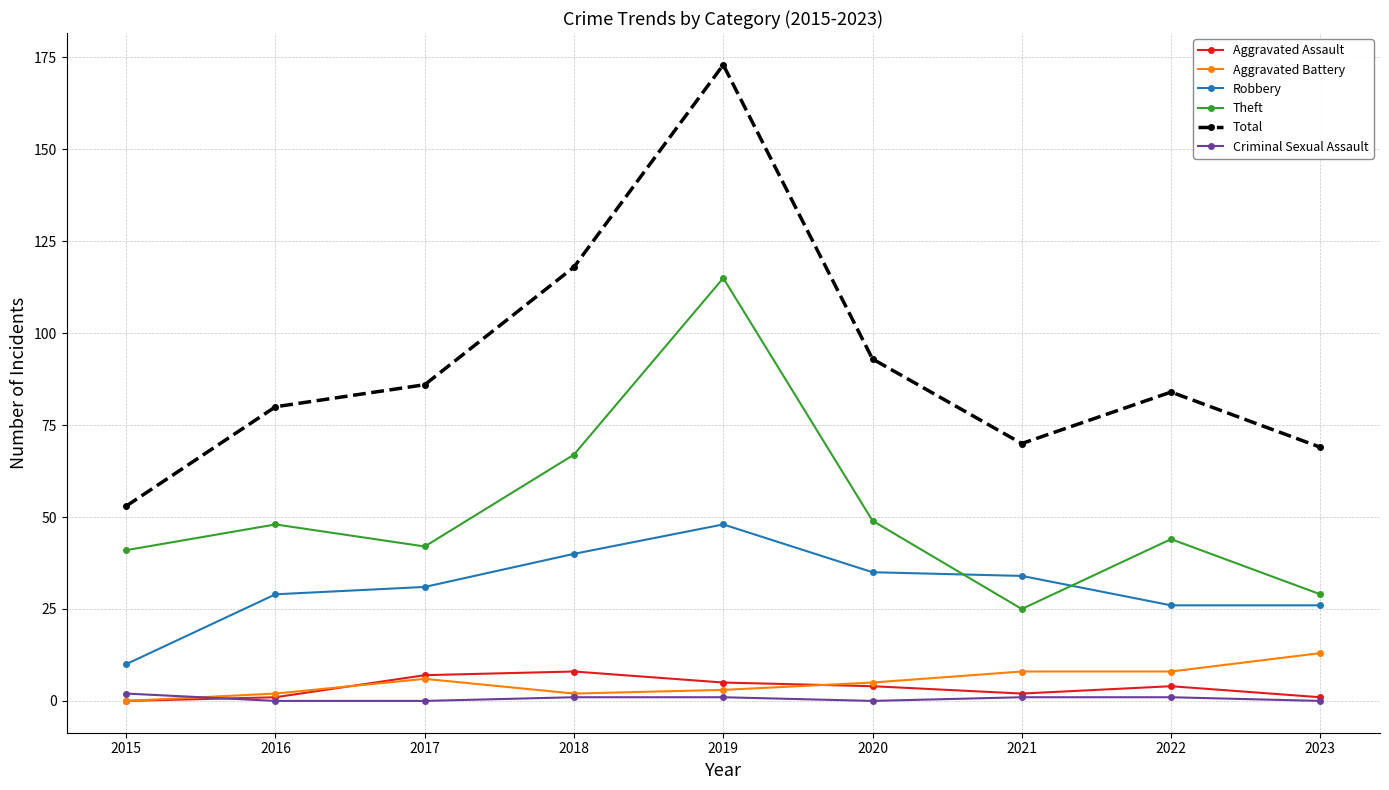

Which series has the largest total across all categories?

Total